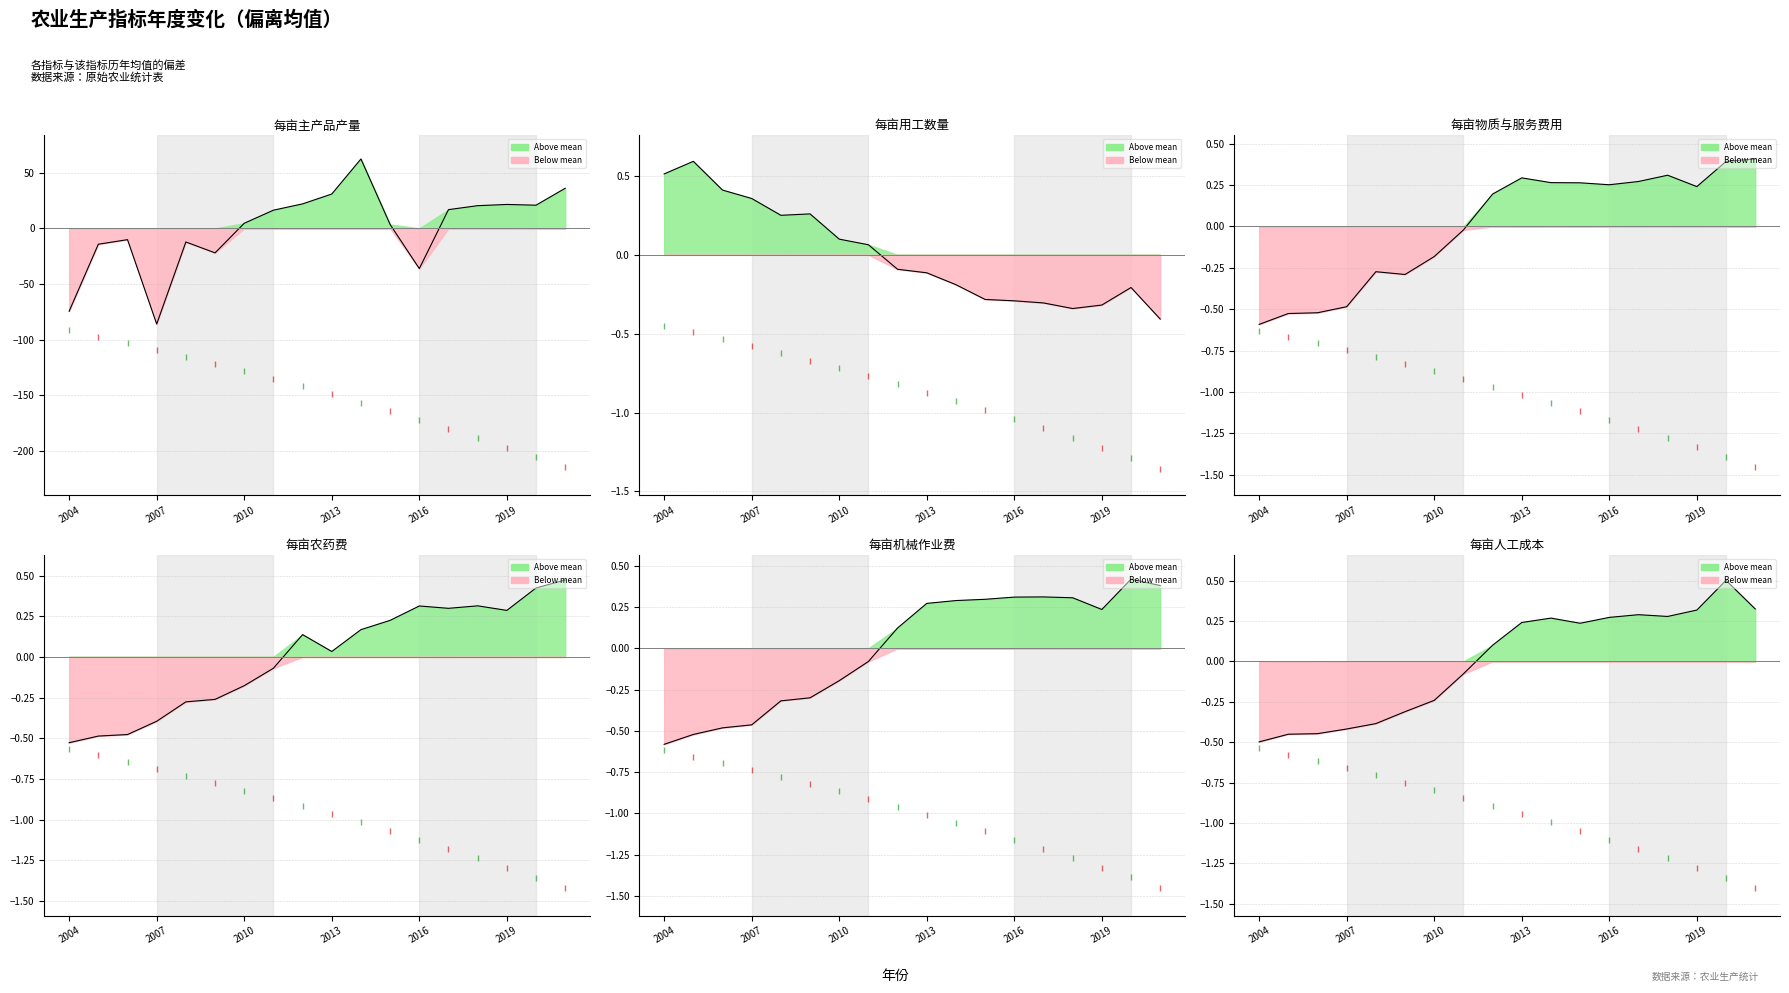

Between which two adjacent categories do 每亩人工成本 and 每亩物质与服务费用 first intersect?

2007 and 2008